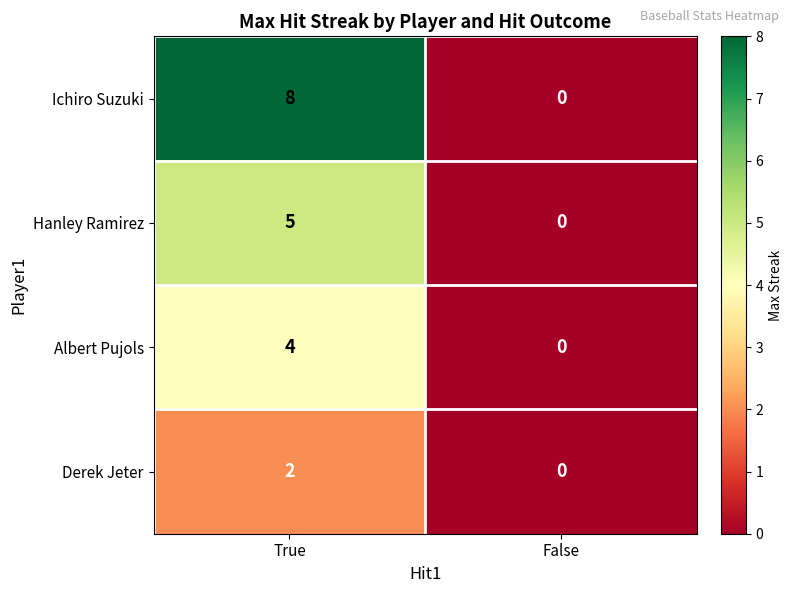

The Hanley Ramirez series shows 5 at True. True or false?

True